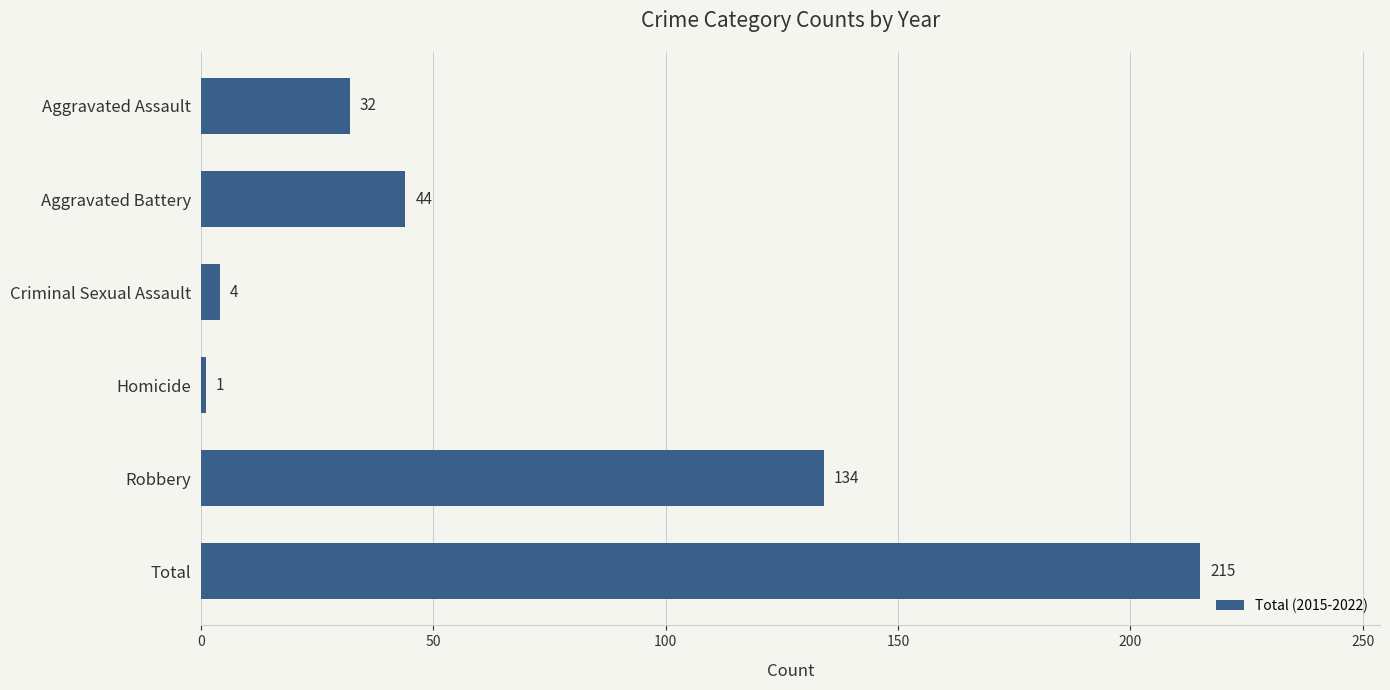

What is the difference between the maximum and minimum values?

214